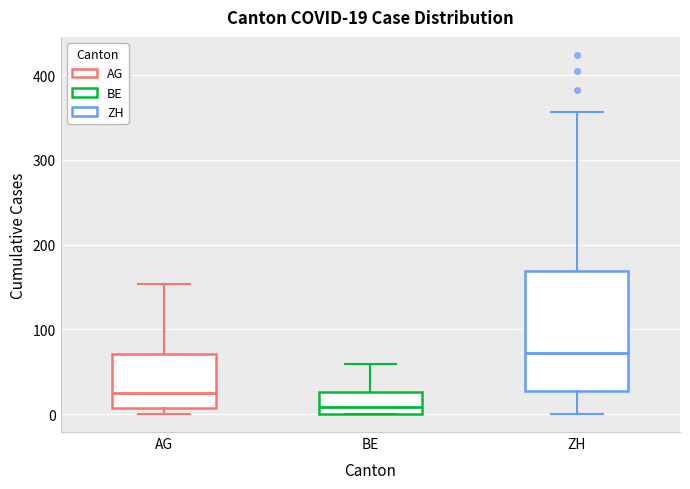

Which box is the tallest, from its lower edge to its upper edge?

ZH